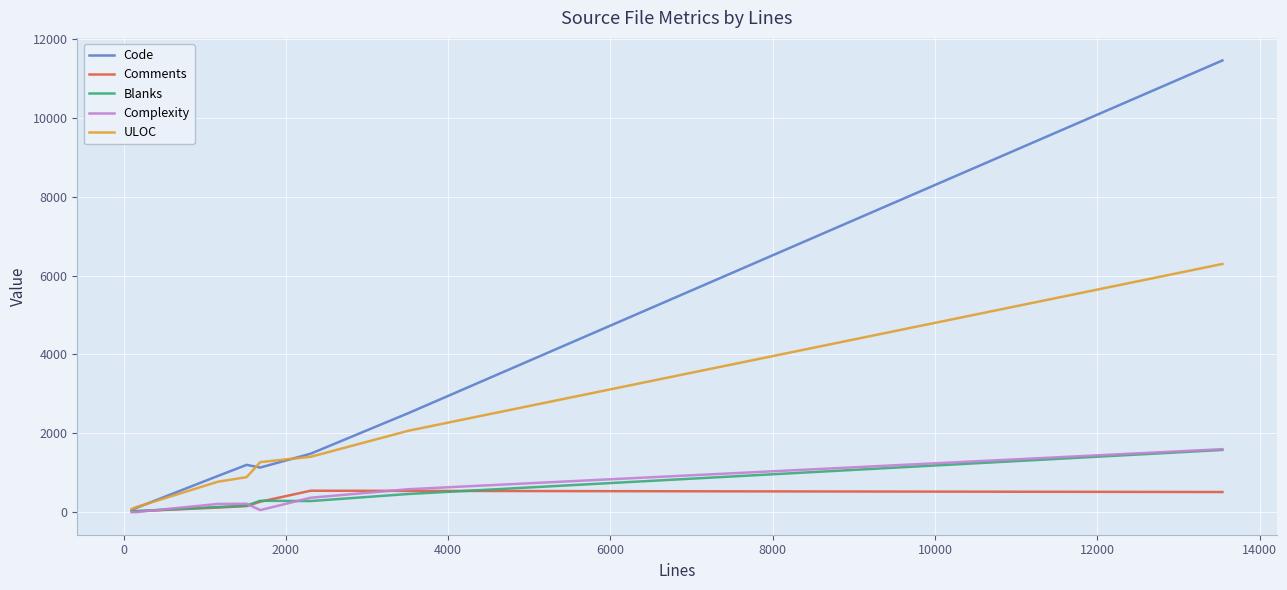

What is the maximum value for Code?

11453